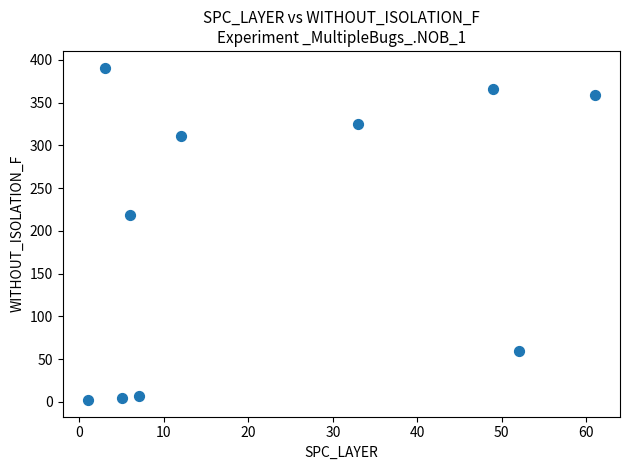

What Y value in the scatter plot is closest to 196?

219